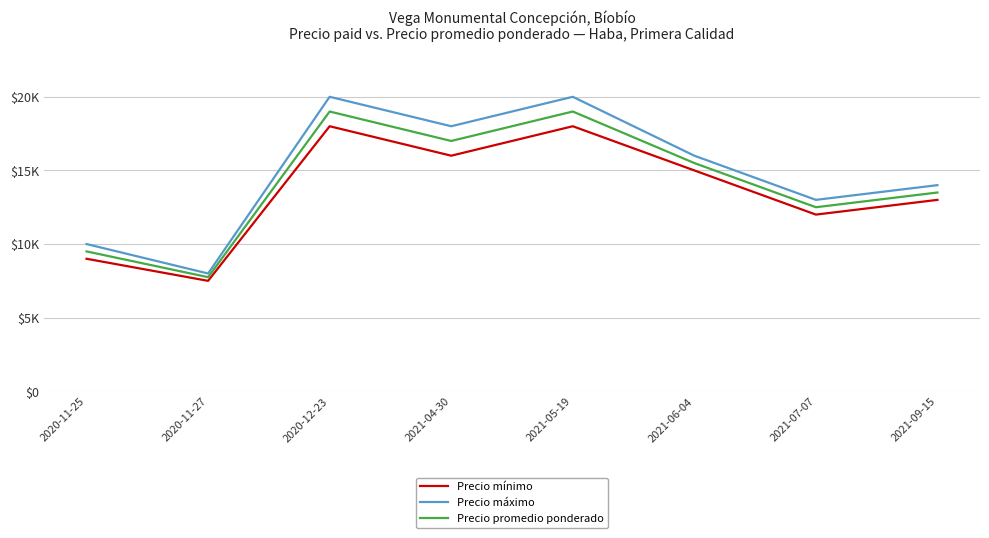

What is the label of the 3rd point from the left?

2020-12-23